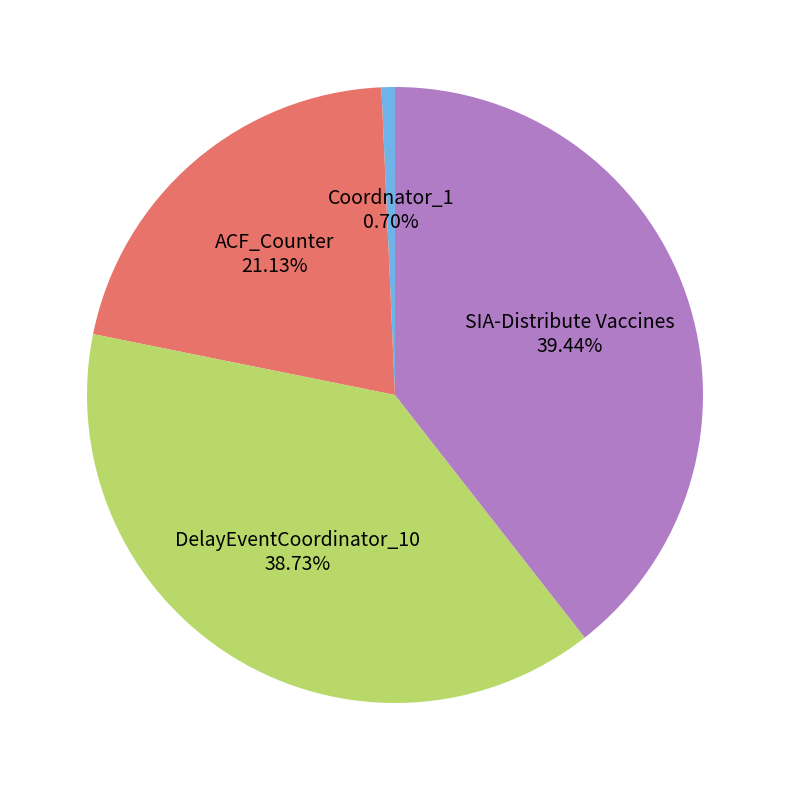

To the nearest percent, what is the difference between the DelayEventCoordinator_10 and ACF_Counter slice percentages?

18%